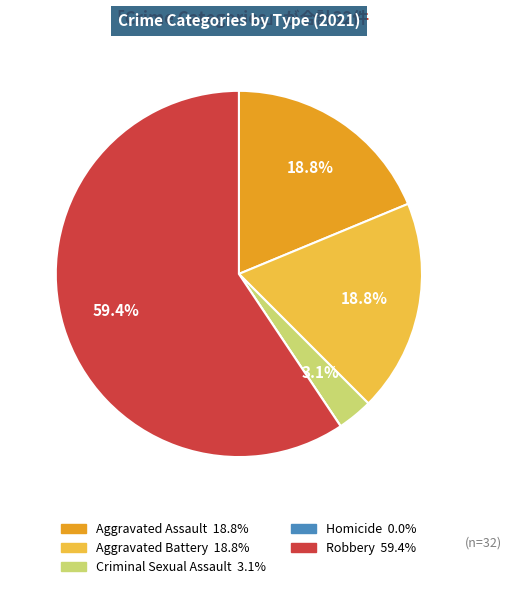

Which category has the biggest portion of the pie?

Robbery